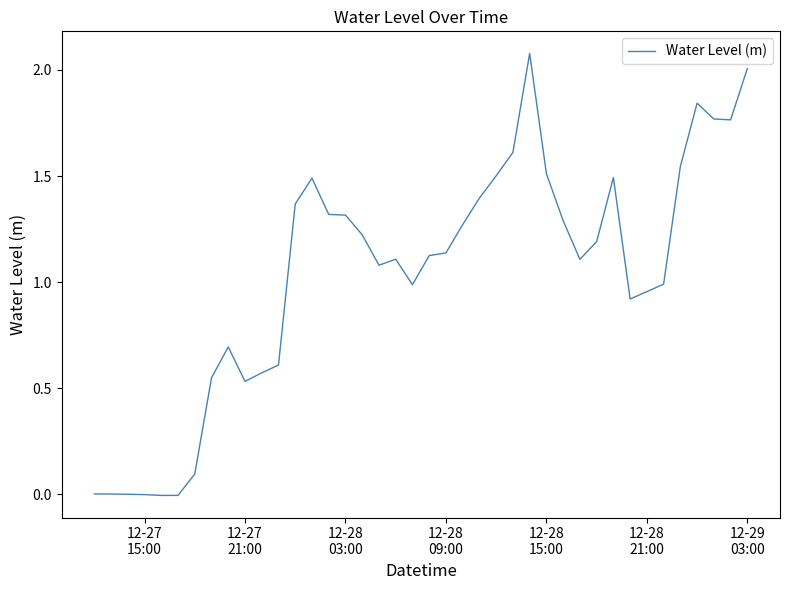

What is the maximum value shown in the chart?

2.1